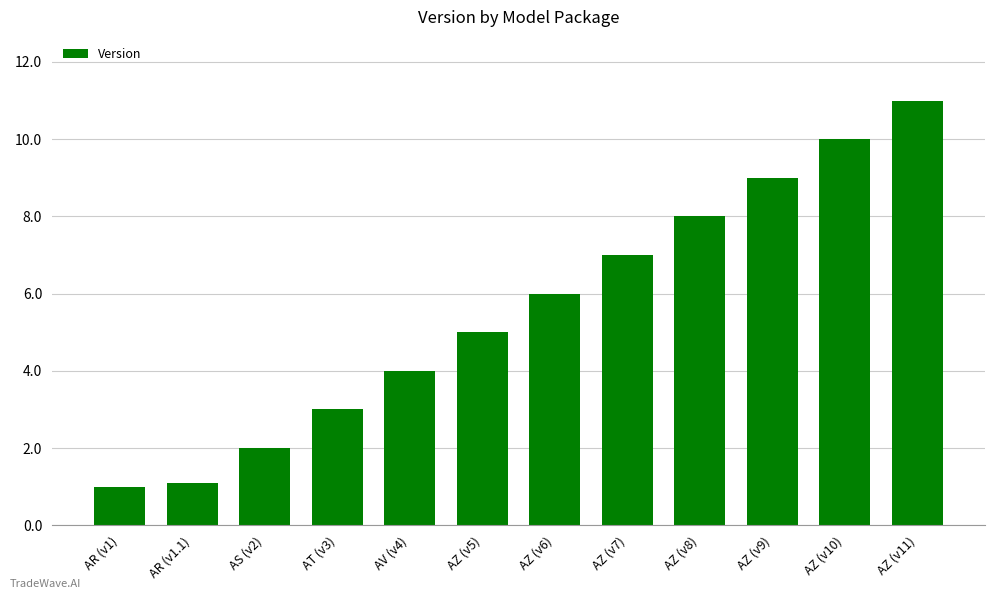

What is the label of the 4th bar from the right?

AZ (v8)